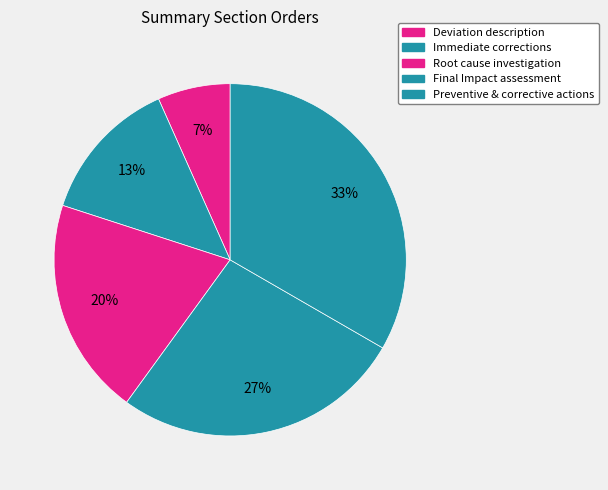

Between Root cause investigation and Immediate corrections, which is larger?

Root cause investigation